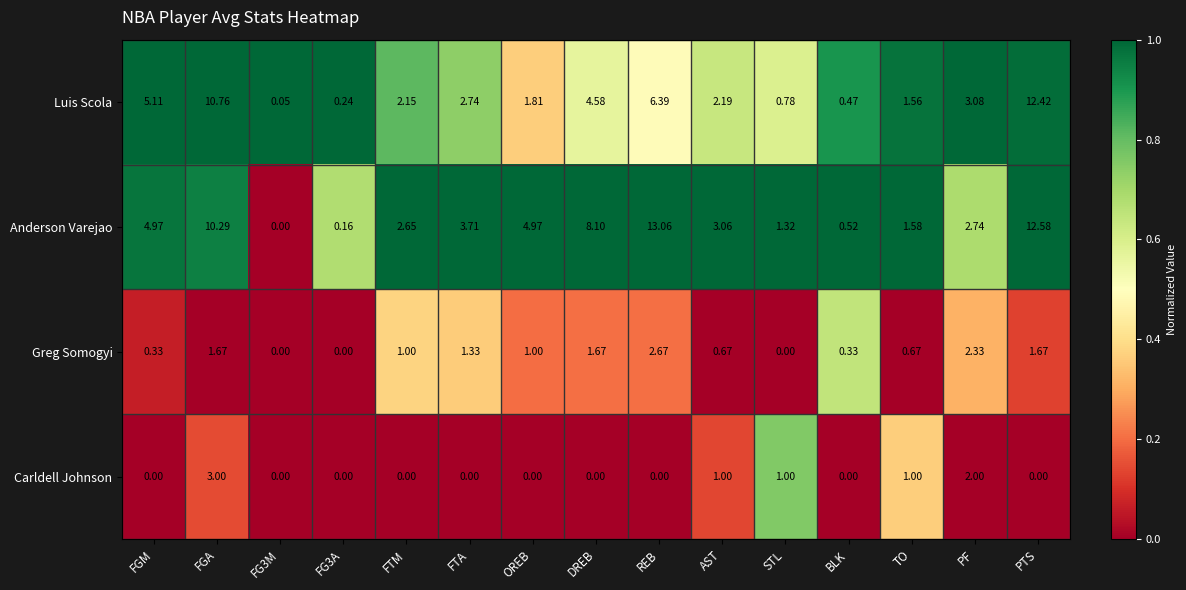

Which series has the largest range (max minus min)?

Anderson Varejao